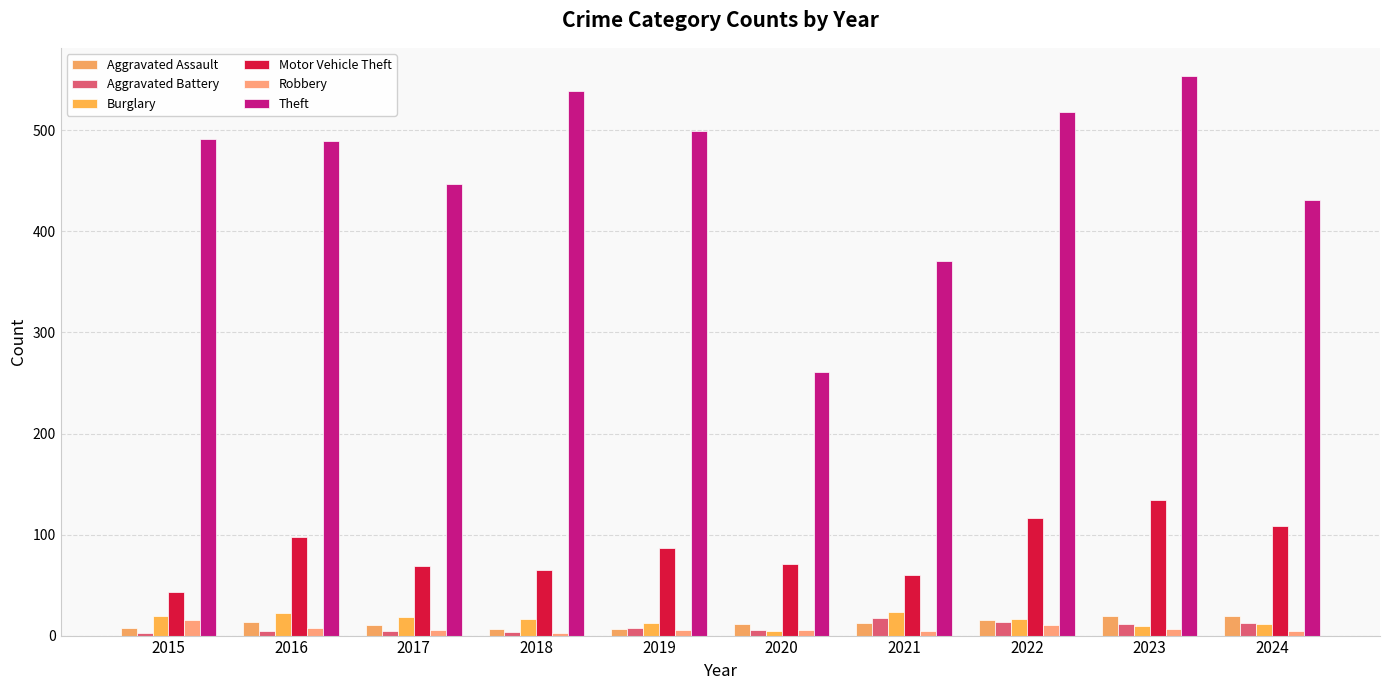

Which category has the highest value in the Motor Vehicle Theft series?

2023